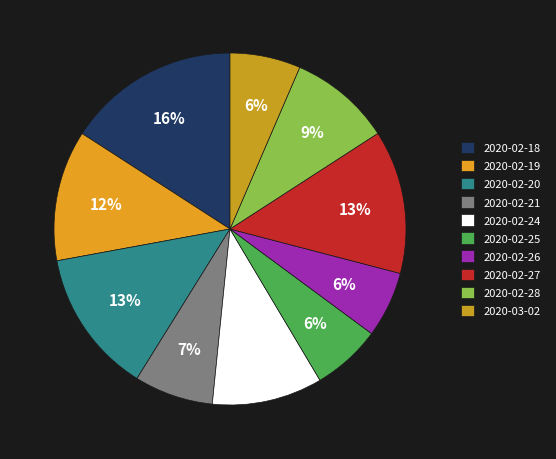

What is the ratio of the value at 2020-02-19 to the value at 2020-02-18?

0.8